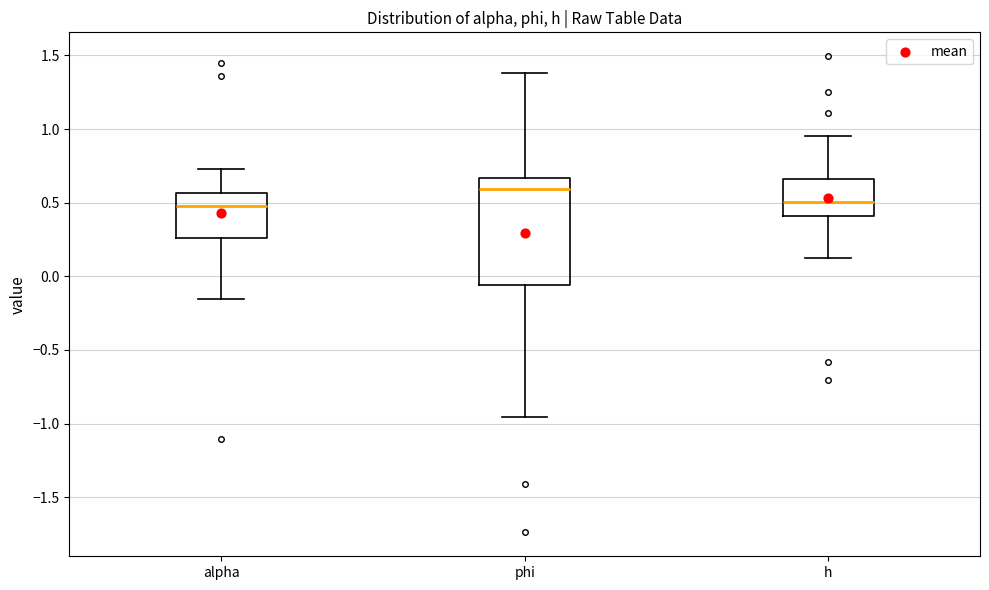

Reading left to right, read every box against the y-axis: the position of its median line, the range the box covers, and the ends of its whiskers. The values are not printed on the chart, so give them approximately, as read against the axis.

alpha: median 0.50, box 0.25 to 0.55, whiskers -0.15 to 0.75
phi: median 0.60, box -0.05 to 0.65, whiskers -0.95 to 1.40
h: median 0.50, box 0.40 to 0.65, whiskers 0.10 to 0.95